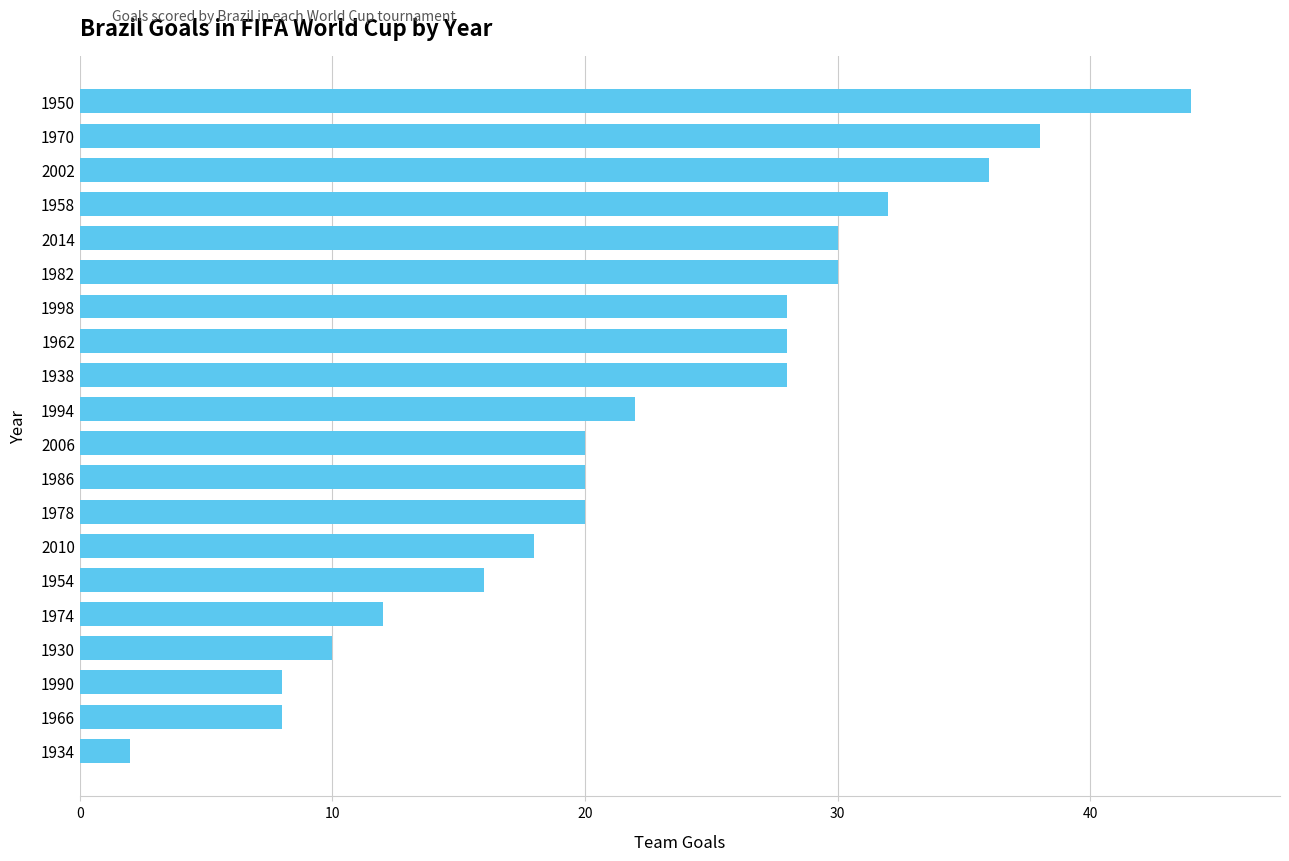

What is the change in value from 2014 to 1958?

+2